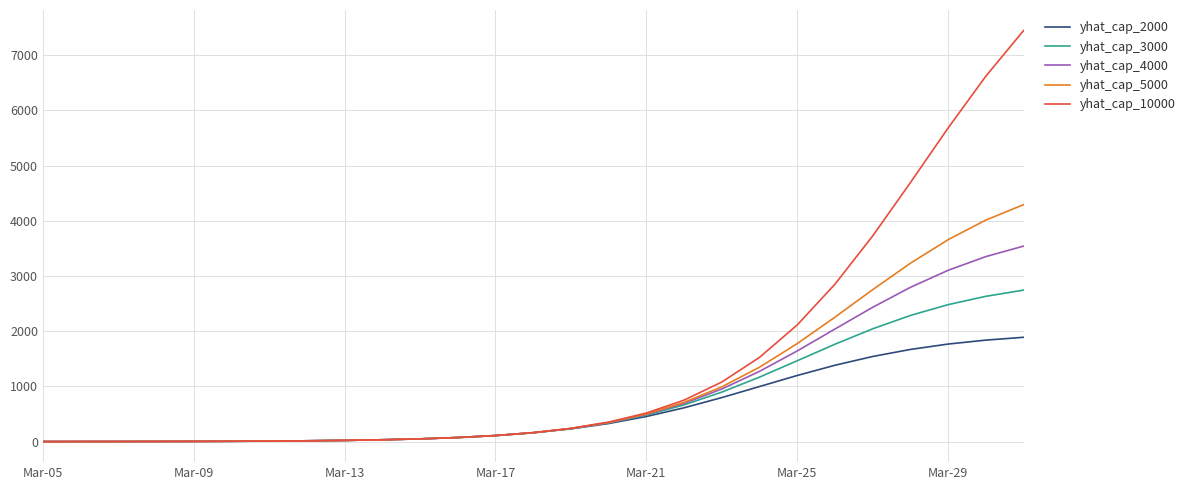

Rank the series by their maximum value, from highest to lowest.

yhat_cap_10000, yhat_cap_5000, yhat_cap_4000, yhat_cap_3000, yhat_cap_2000